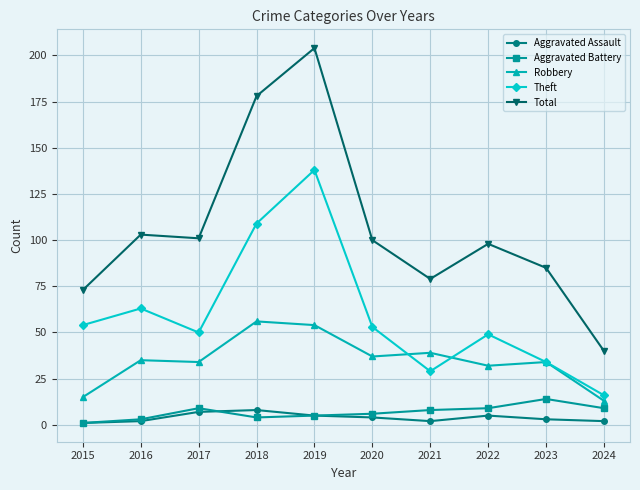

Which series has the largest range (max minus min)?

Total